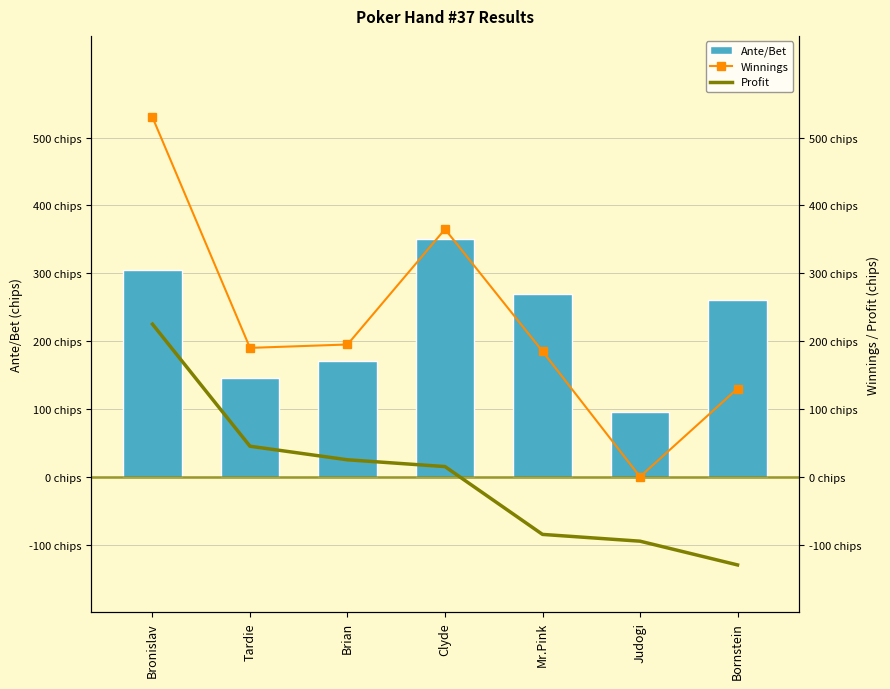

Rank the categories by Winnings value from highest to lowest.

Bronislav, Clyde, Brian, Tardie, Mr.Pink, Bornstein, Judogi